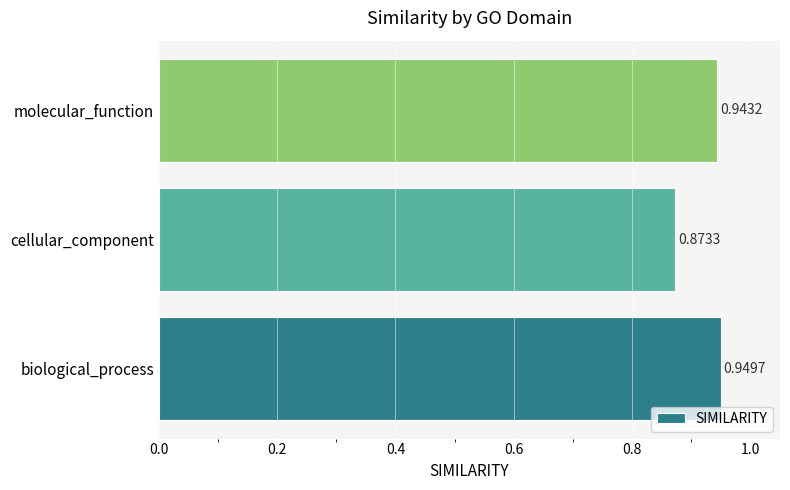

What is the sum of all values?

2.8